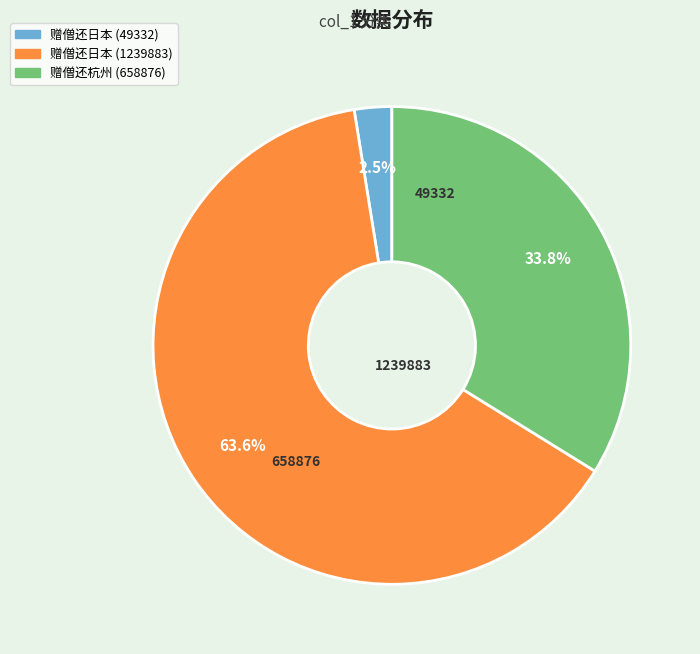

Does 赠僧还杭州 (658876) account for over 50% of the chart?

No